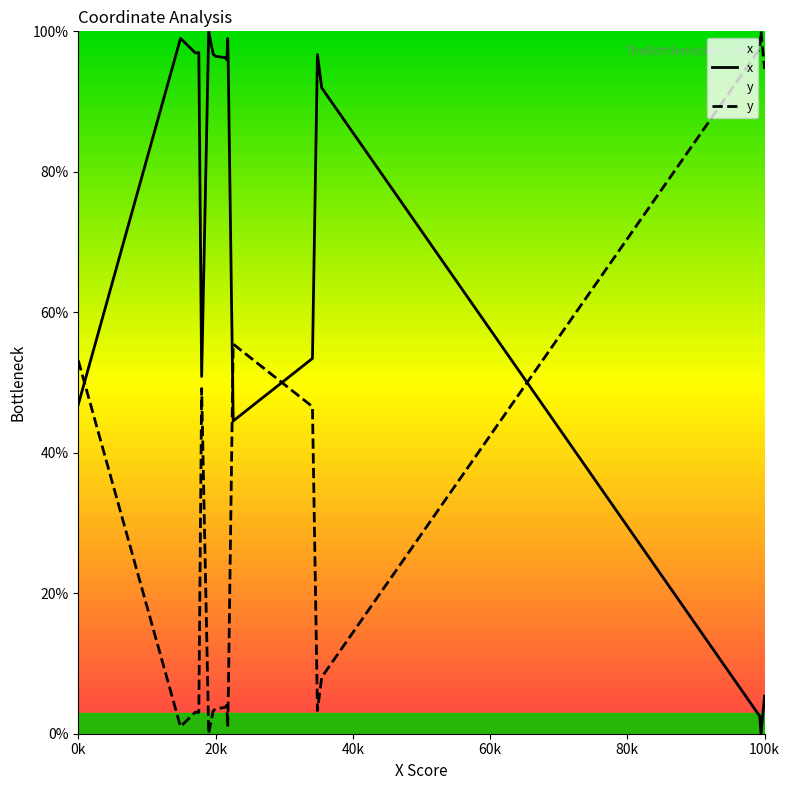

How many positive values does the y series have?

19